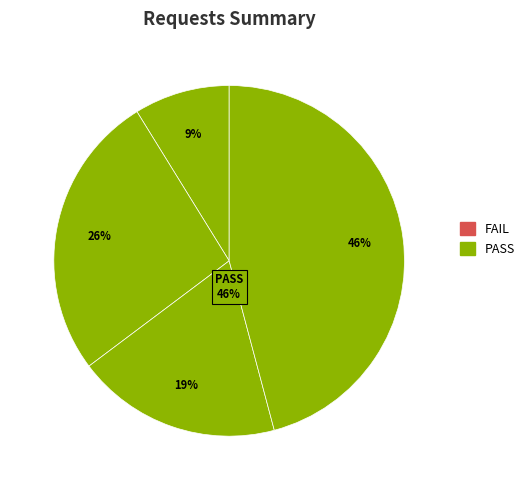

To the nearest percent, what portion does 3 represent?

26%